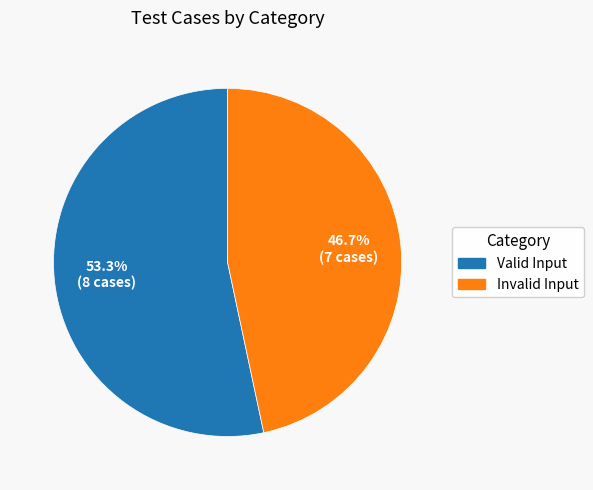

What percentage is the Invalid Input slice, to the nearest percent?

47%